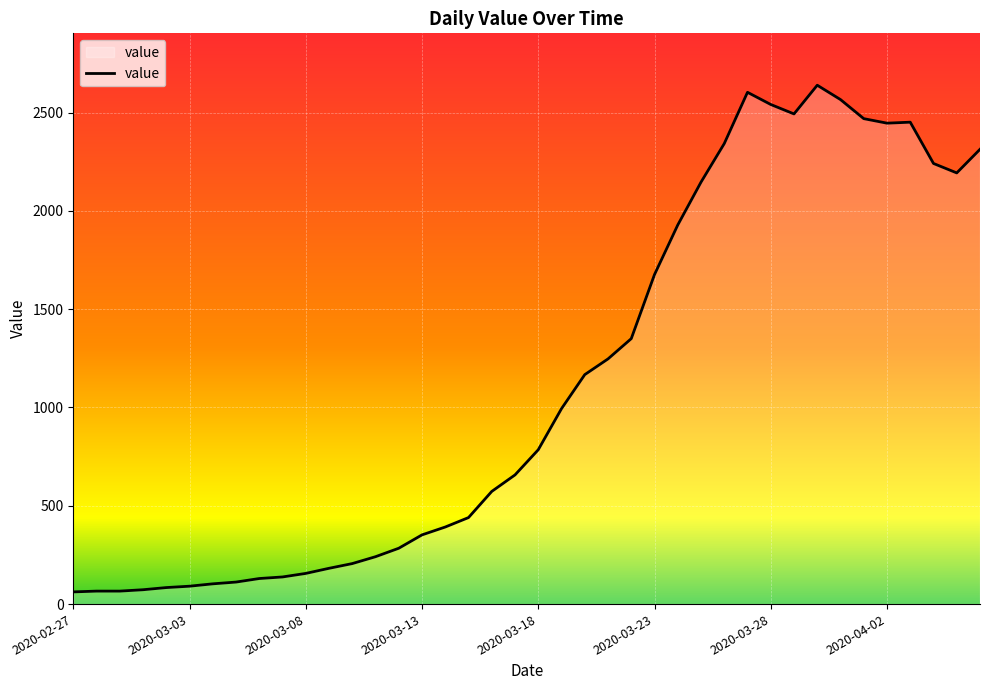

What is the difference between the maximum and minimum values?

2577